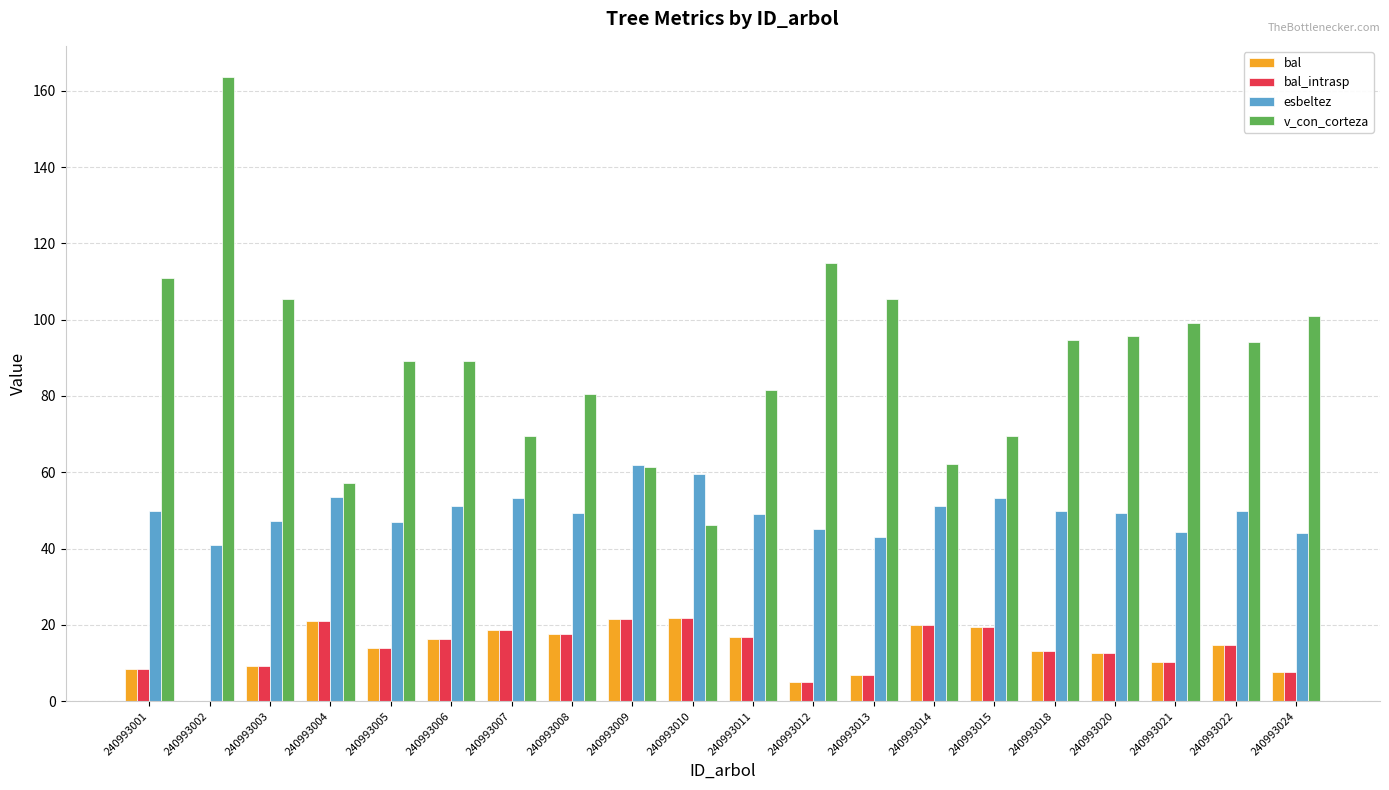

True or false: esbeltez has a value of 16.6 at 240993022.

False